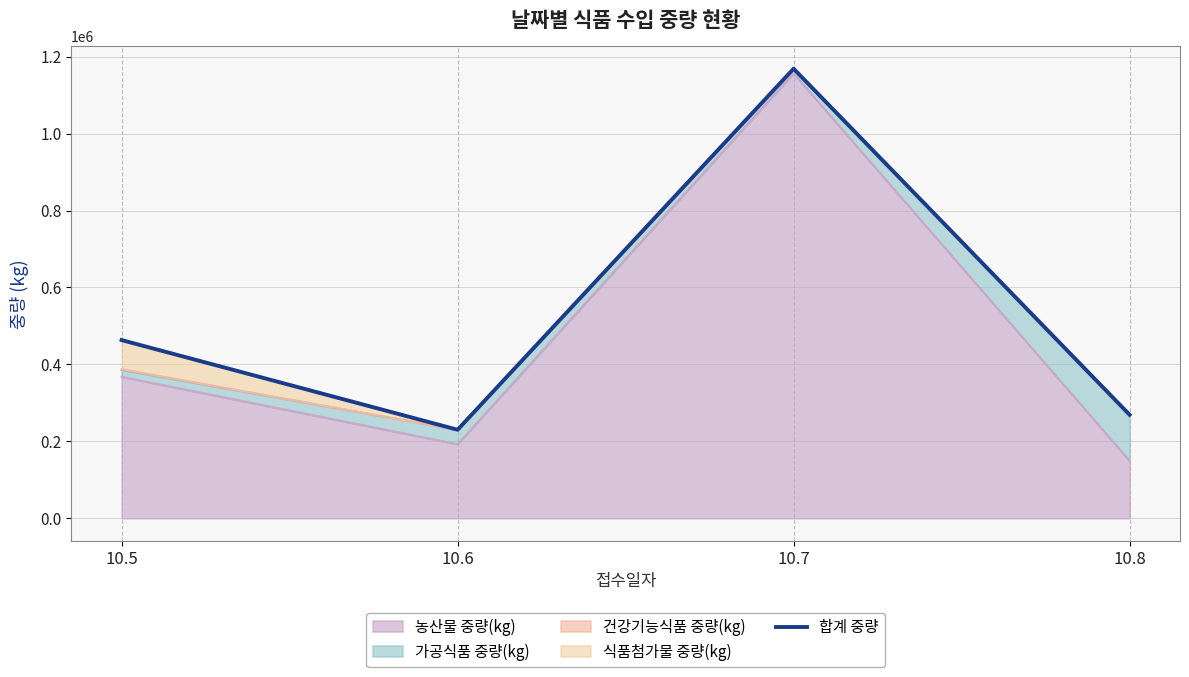

Reading left to right, list all the values displayed in this chart.

463192	230134	1168631	269086